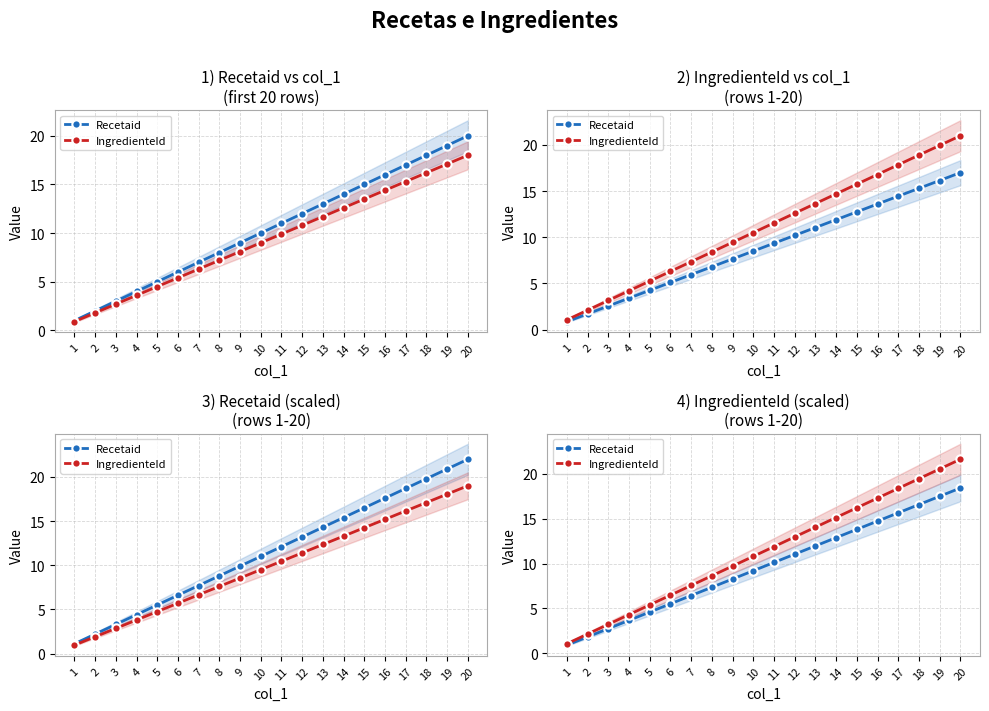

List the labels in order of IngredienteId value, smallest first.

1, 2, 3, 4, 5, 6, 7, 8, 9, 10, 11, 12, 13, 14, 15, 16, 17, 18, 19, 20